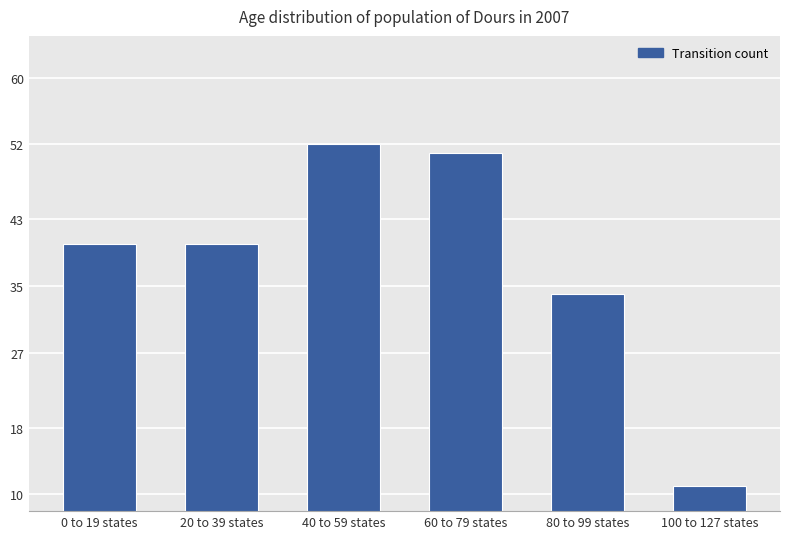

Does the chart contain stacked bars?

No